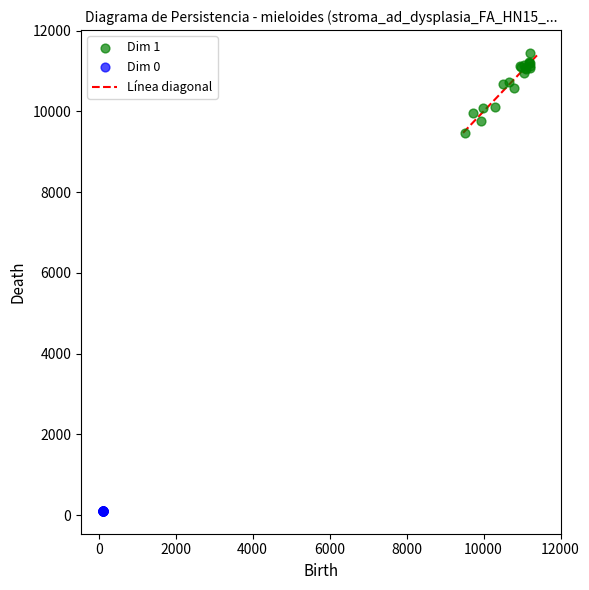

Which series contains the lowest Y value?

Dim 0